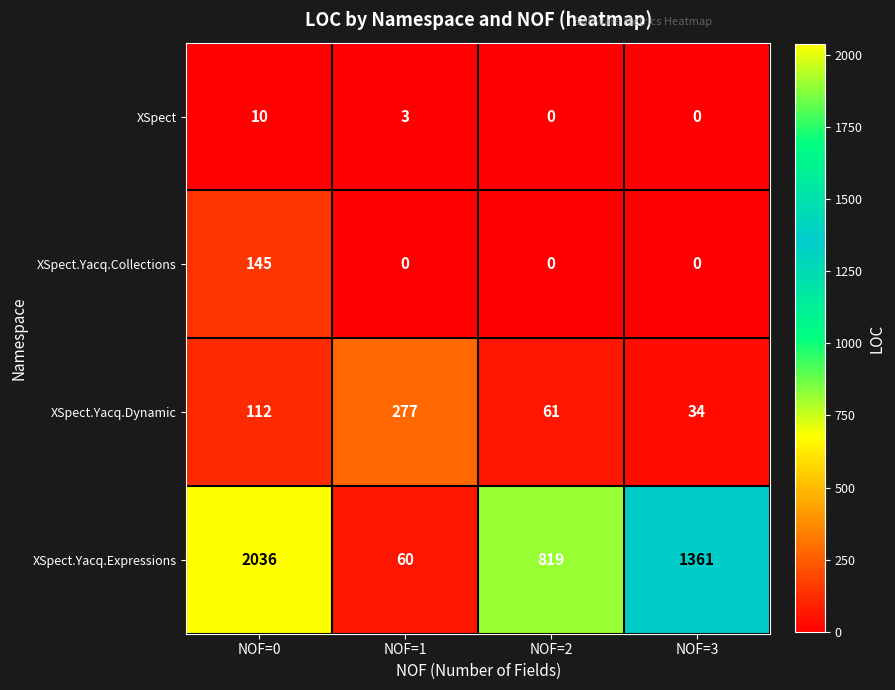

Reading left to right, what are all the values shown in this chart?

XSpect: 10	3	0	0
XSpect.Yacq.Collections: 145	0	0	0
XSpect.Yacq.Dynamic: 112	277	61	34
XSpect.Yacq.Expressions: 2036	60	819	1361